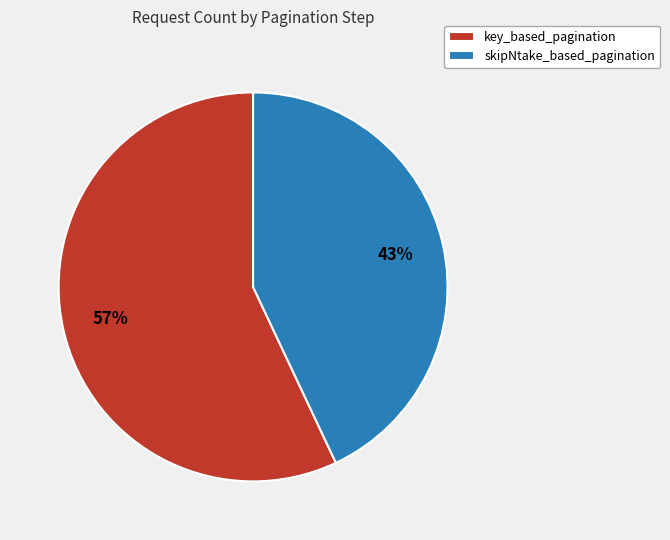

Is there a majority slice in this chart?

Yes